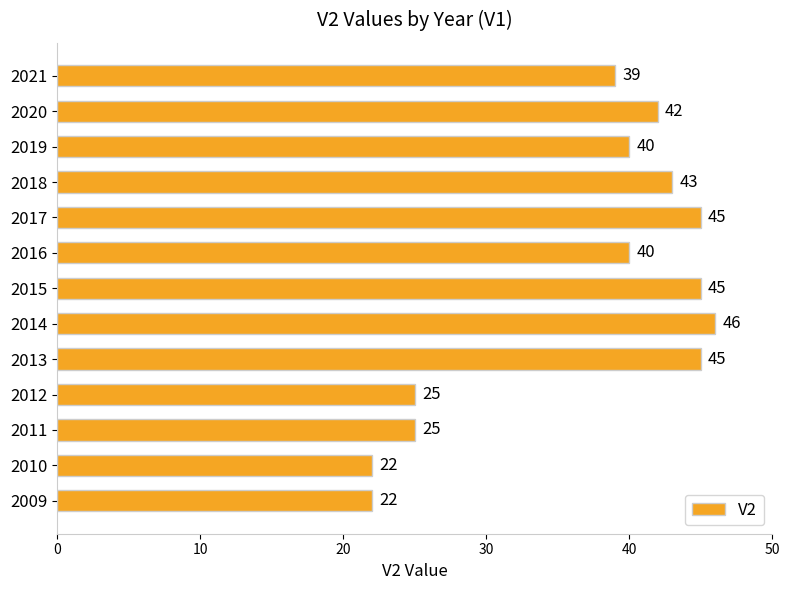

What is the change in value from 2009 to 2019?

+18